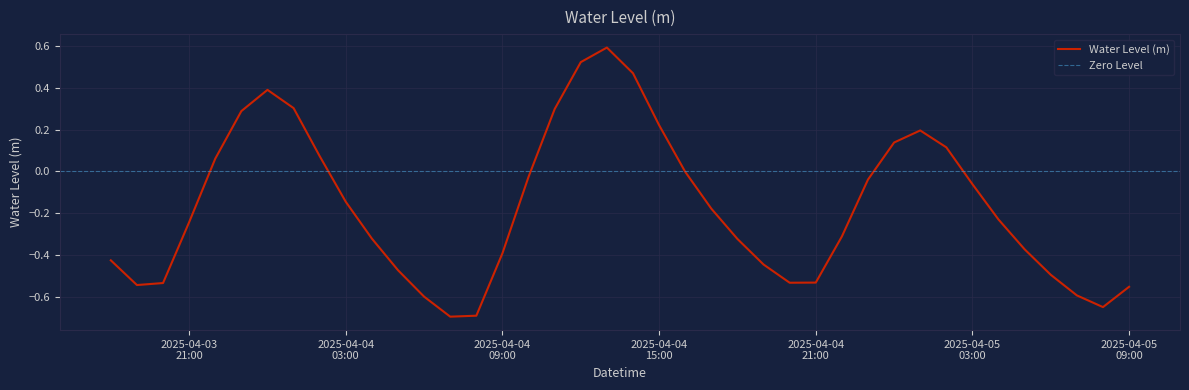

What is the smallest value displayed?

-0.7